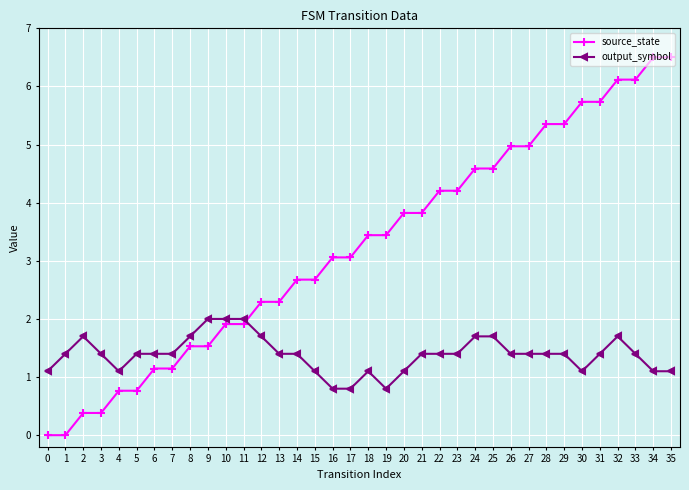

What is the maximum value shown in the chart?

6.5